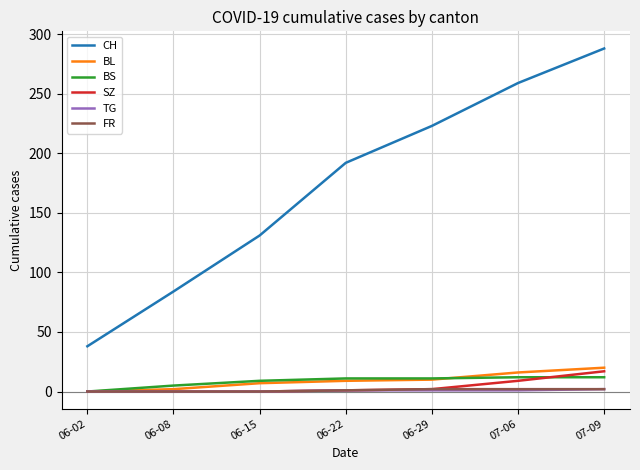

Between 06-08 and 06-22, which series saw the biggest shift?

CH